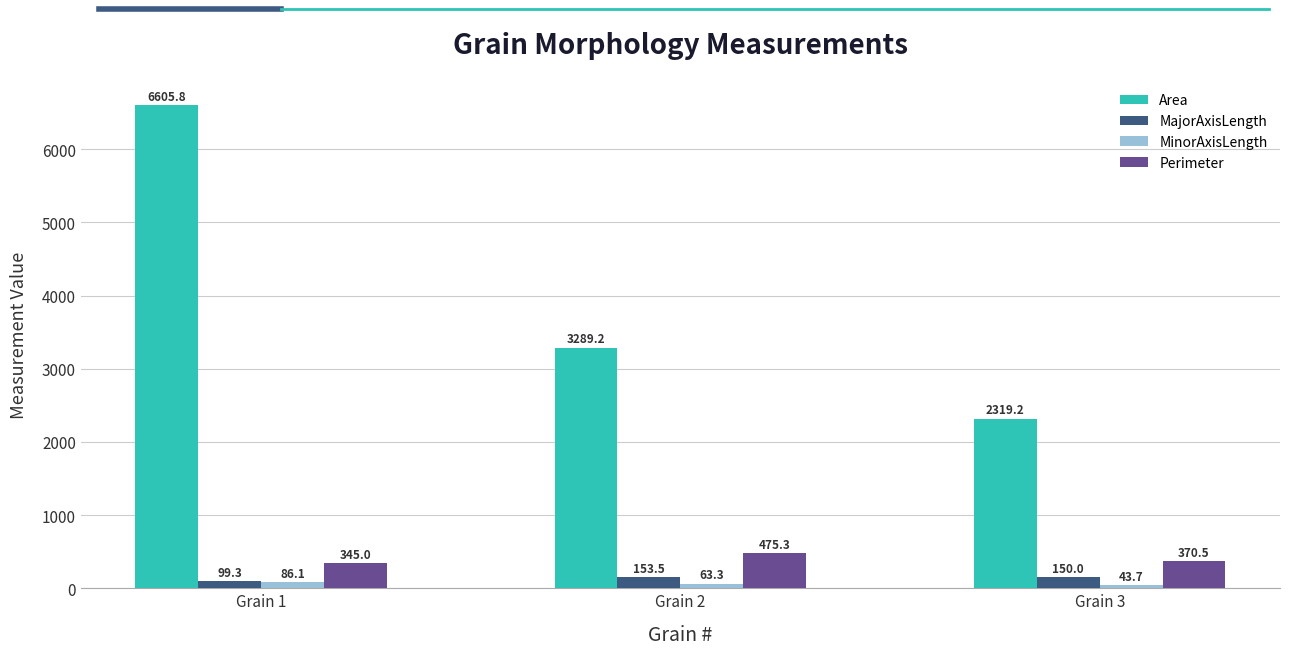

What is the value of the Area bar at the 1st from the left?

6605.8